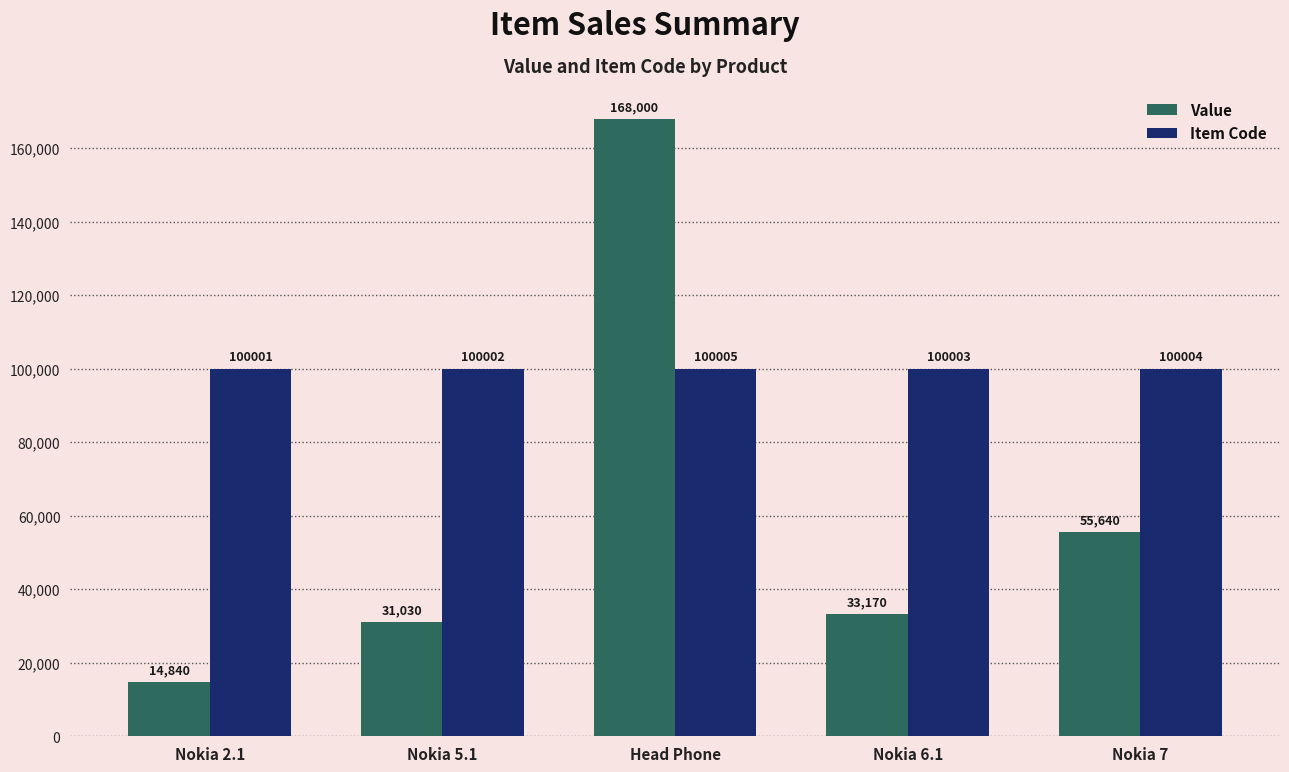

What position from the right is Nokia 5.1?

4